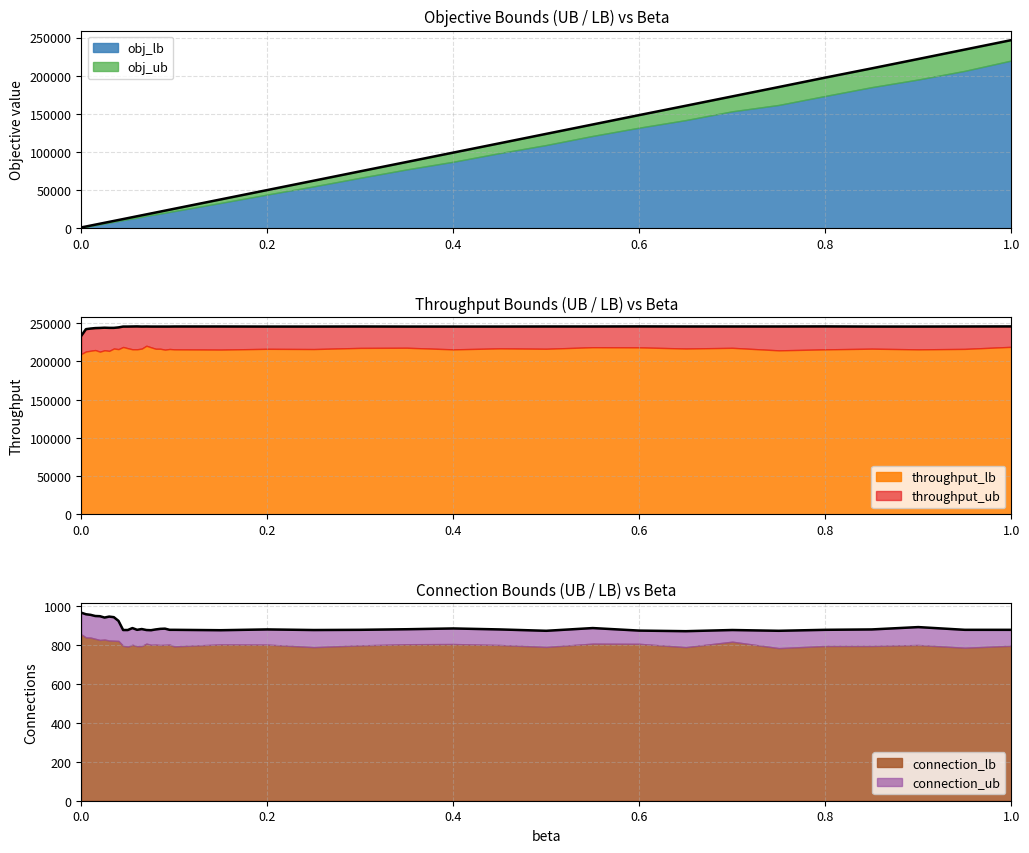

In throughput_ub, how many points are higher than both neighbors (excluding endpoints)?

6